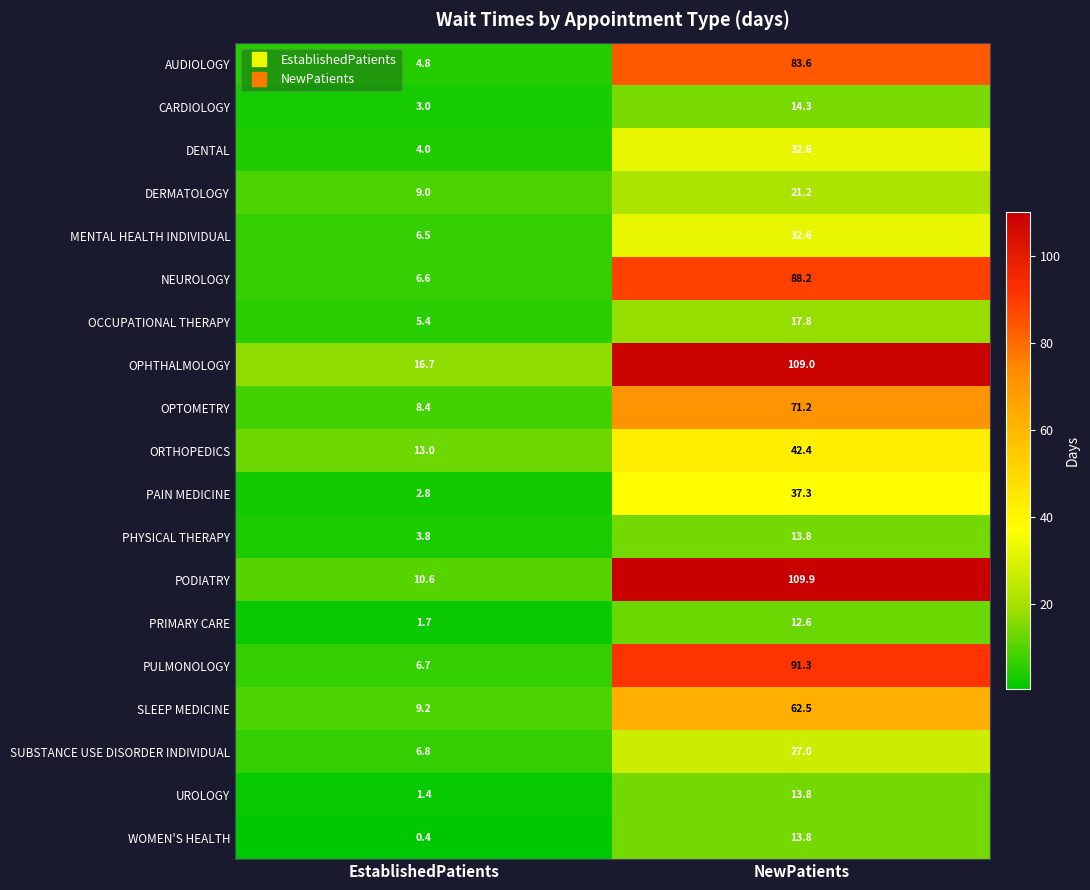

At which category is the sum across all series the highest?

NewPatients